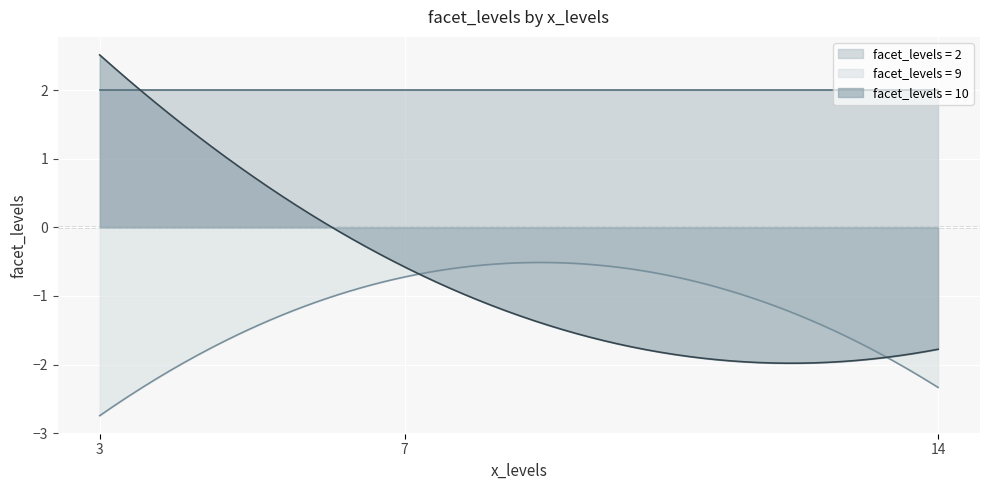

Reading right to left, transcribe all the data shown in this chart.

facet_levels_2: 14=2.0	7=2.0	3=2.0
facet_levels_9: 14=-2.3	7=-0.7	3=-2.7
facet_levels_10: 14=-1.8	7=-0.6	3=2.5